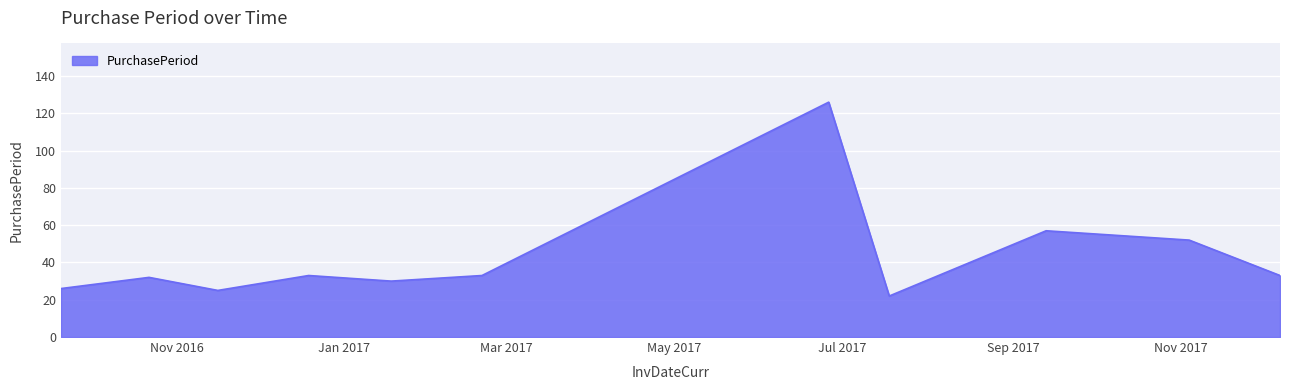

What is the maximum value shown in the chart?

126